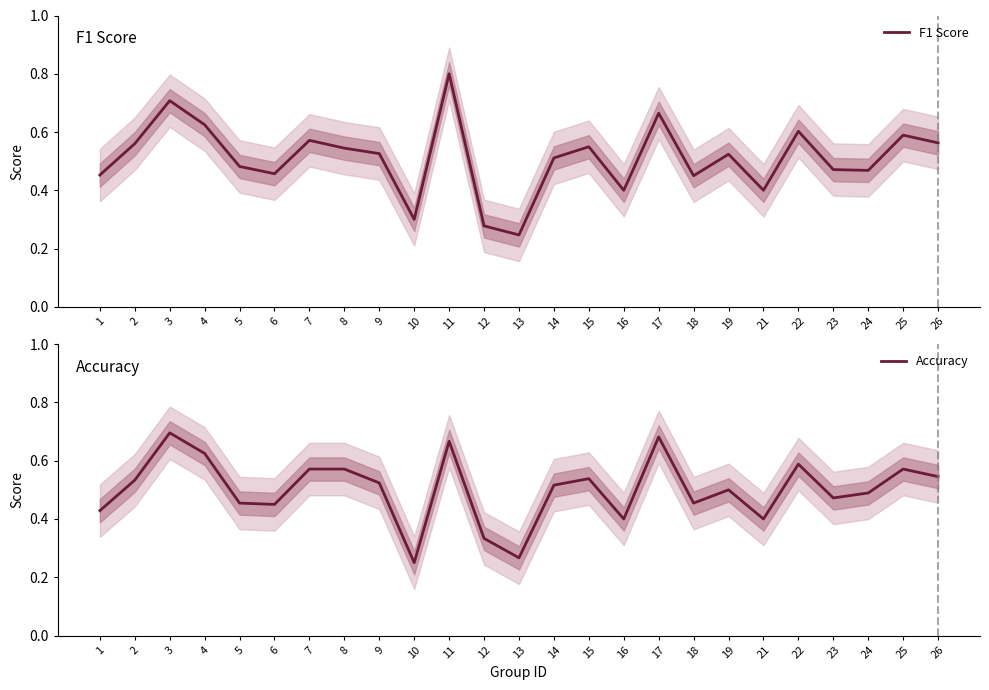

What is the value of the F1 Score point at the 3rd from the left?

0.7